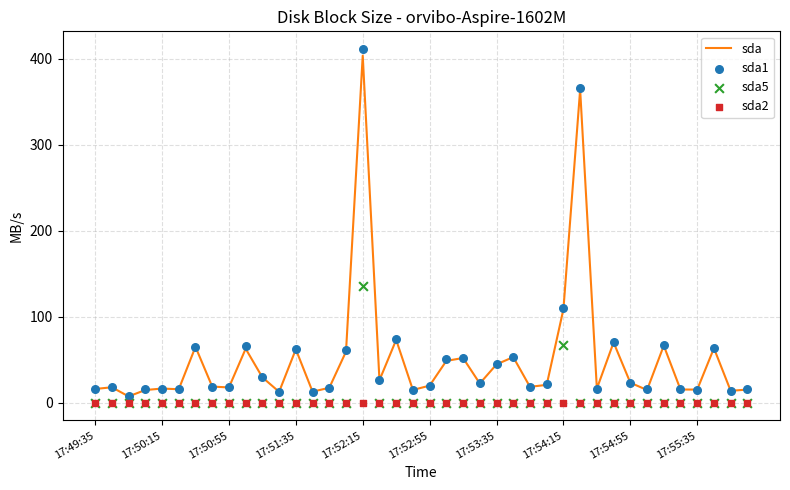

Which series contains the highest Y value?

sda1